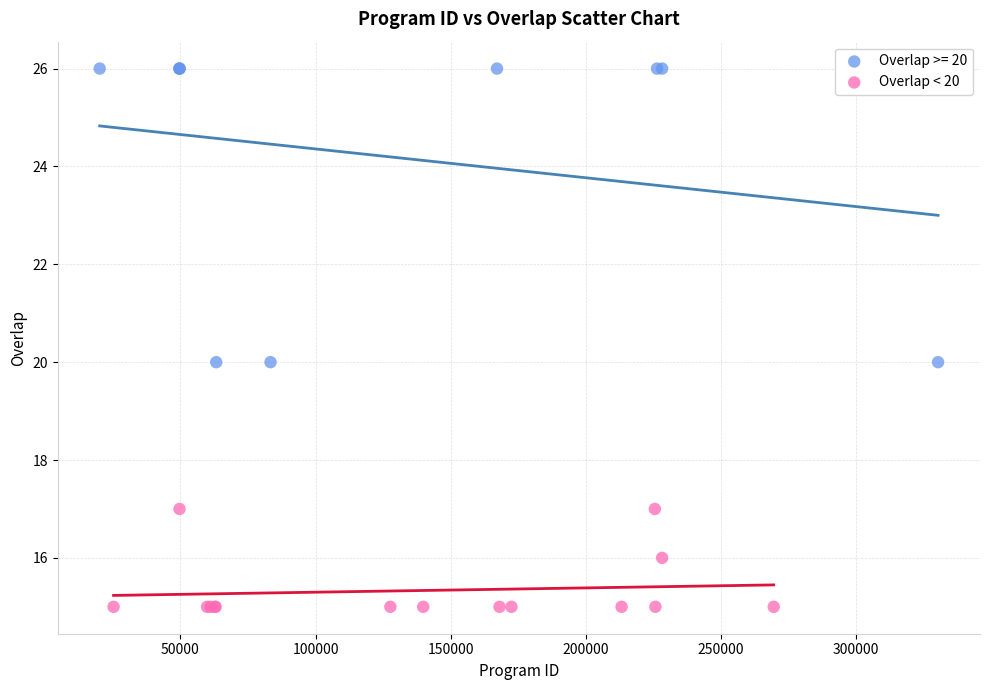

Which series contains the highest Y value?

Overlap >= 20